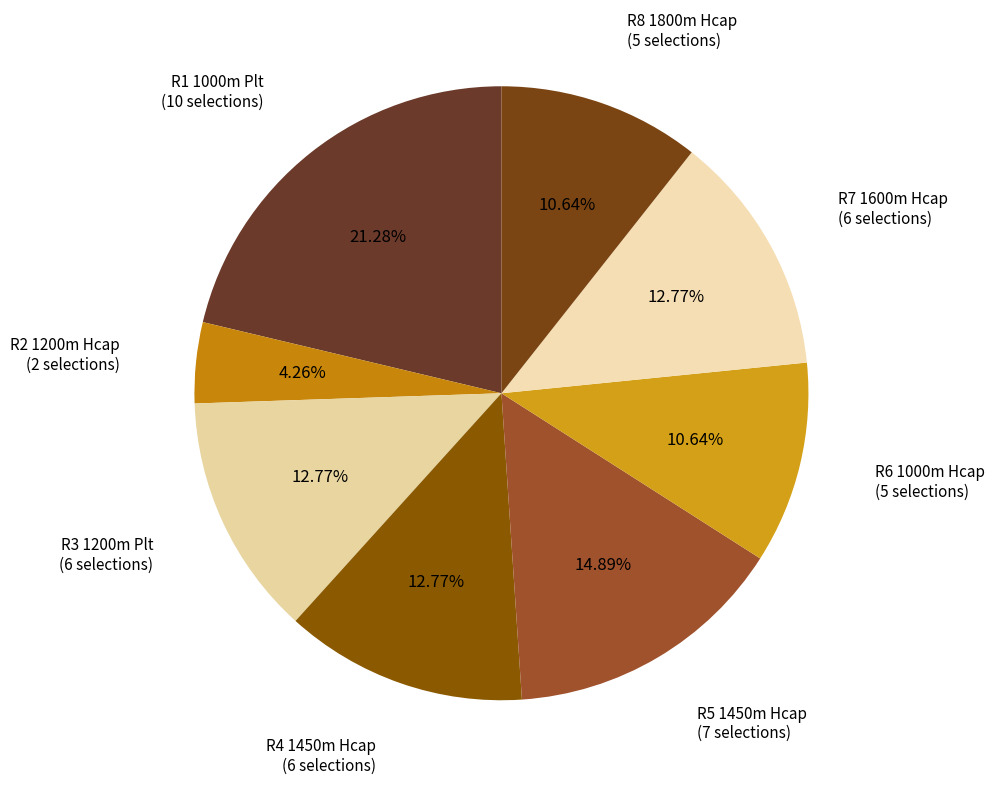

To the nearest percent, what is the difference between the largest and smallest slice percentages?

17%